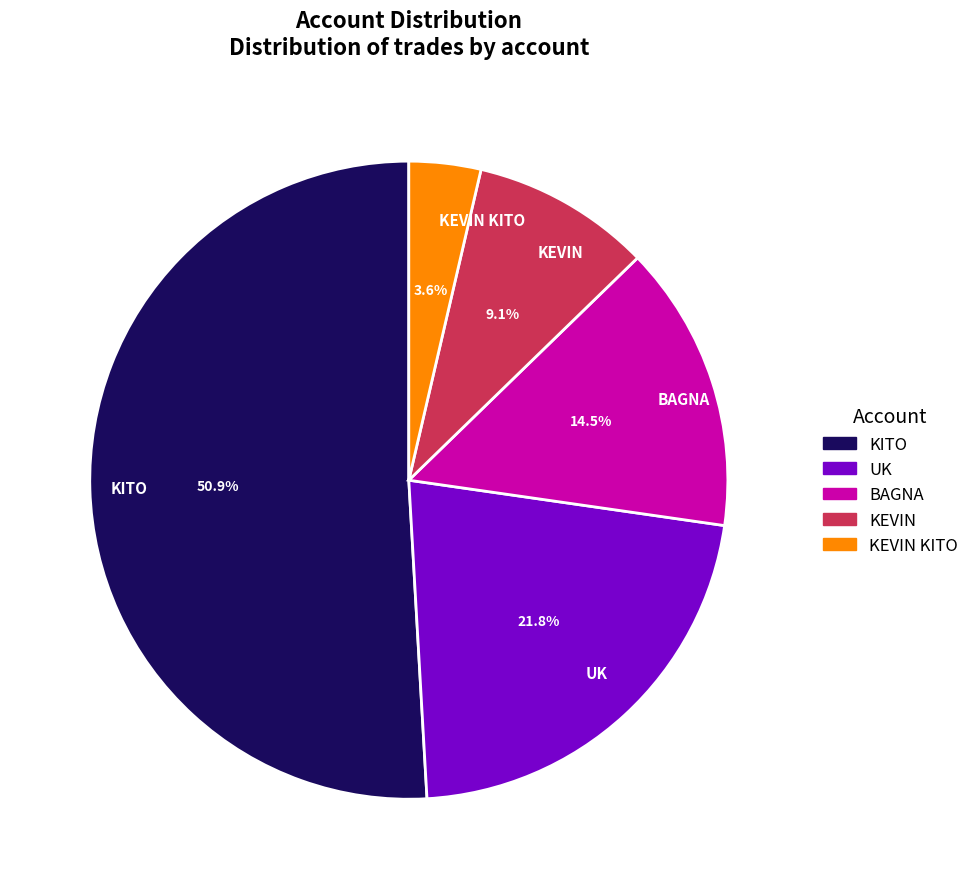

What is the ratio of the value at KEVIN to the value at UK?

0.4